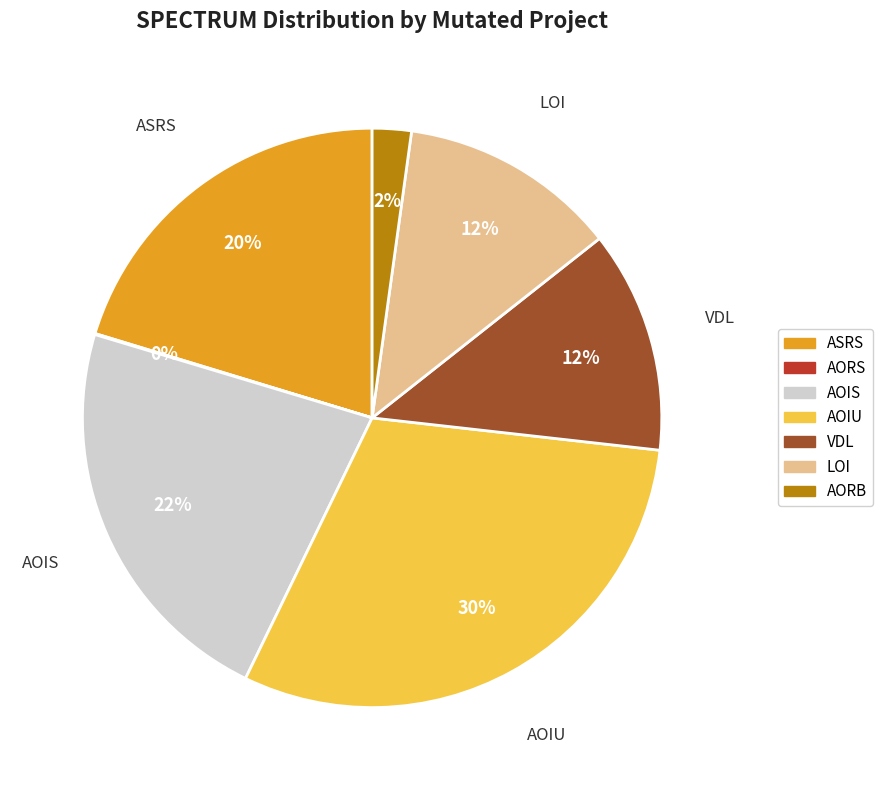

Is there any slice that represents more than half of the pie?

No